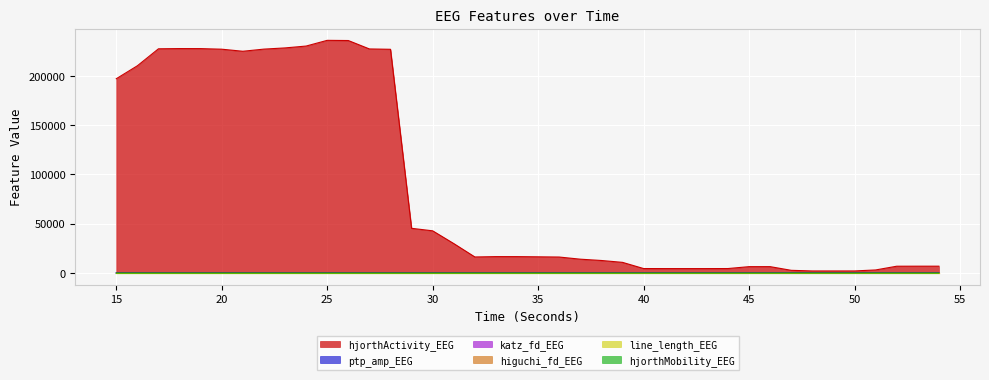

Which category has the highest value in the ptp_amp_EEG series?

49